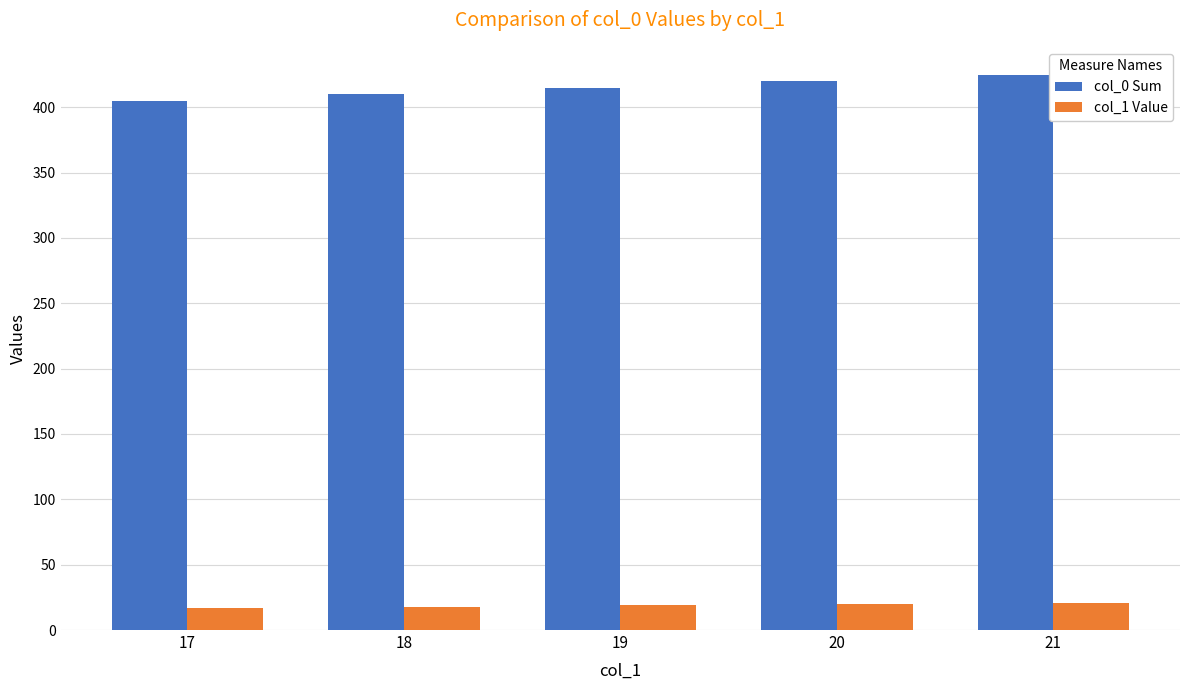

How many series are shown in this chart?

2